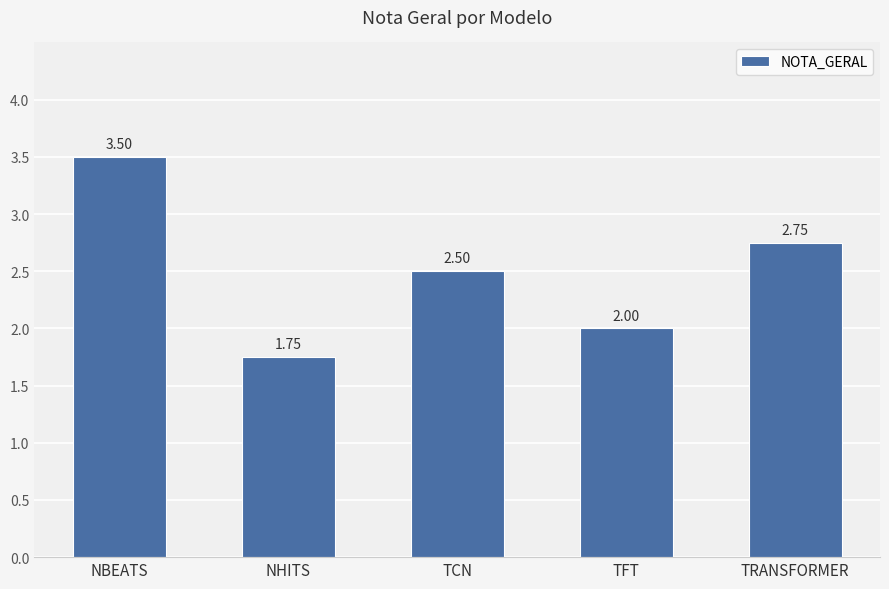

How many values are below 2?

1